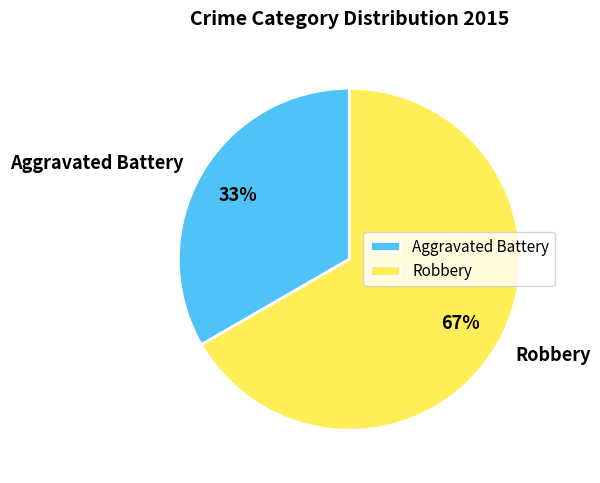

Combined, do Robbery and Aggravated Battery account for over 50%?

Yes